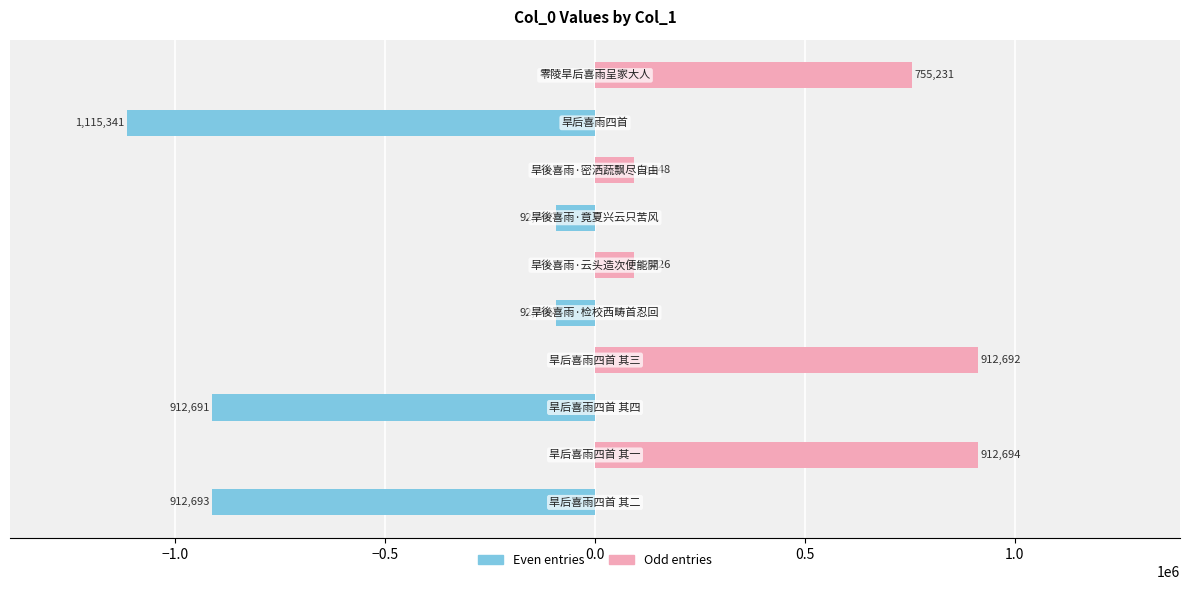

Rank the series by their maximum value, from lowest to highest.

Even entries, Odd entries